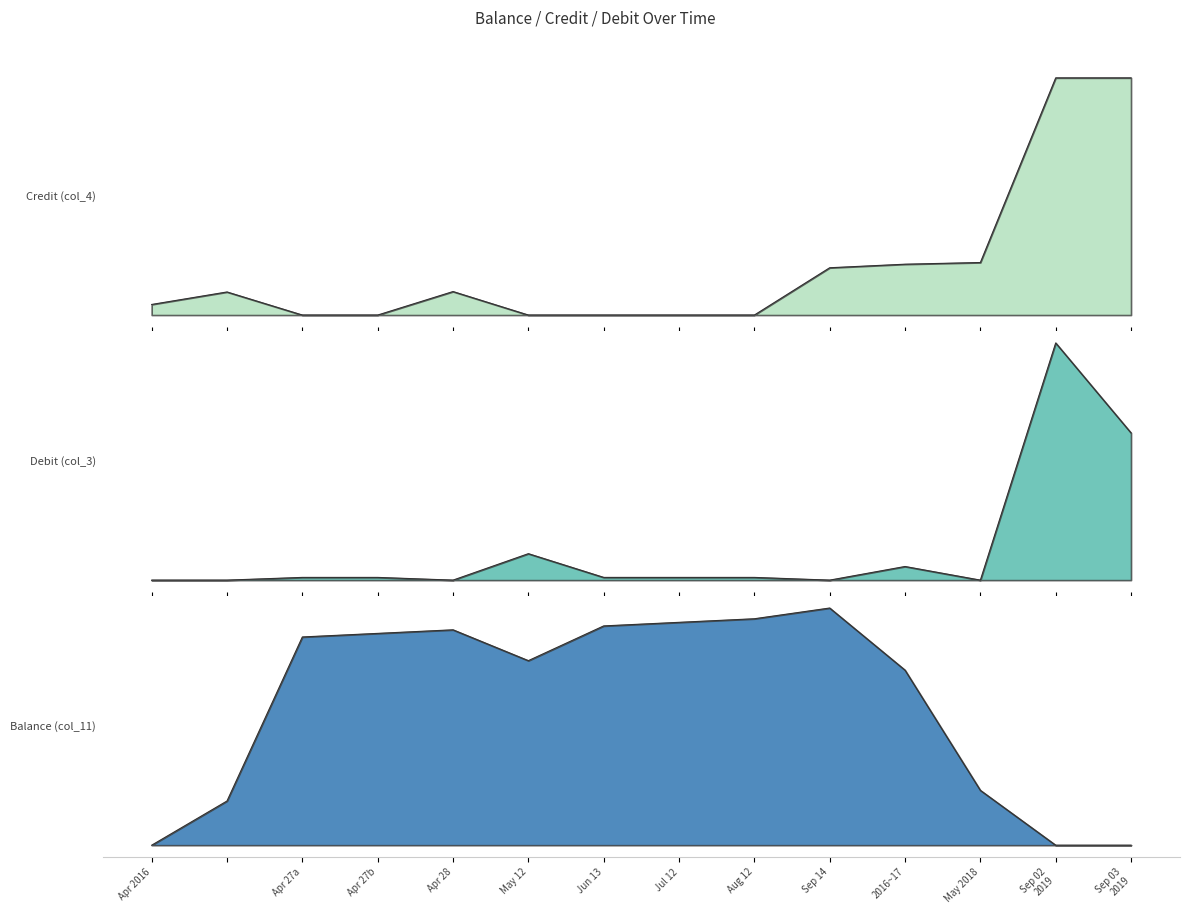

What is the difference between the maximum and minimum values in the Credit (col_4) series?

1740000.0